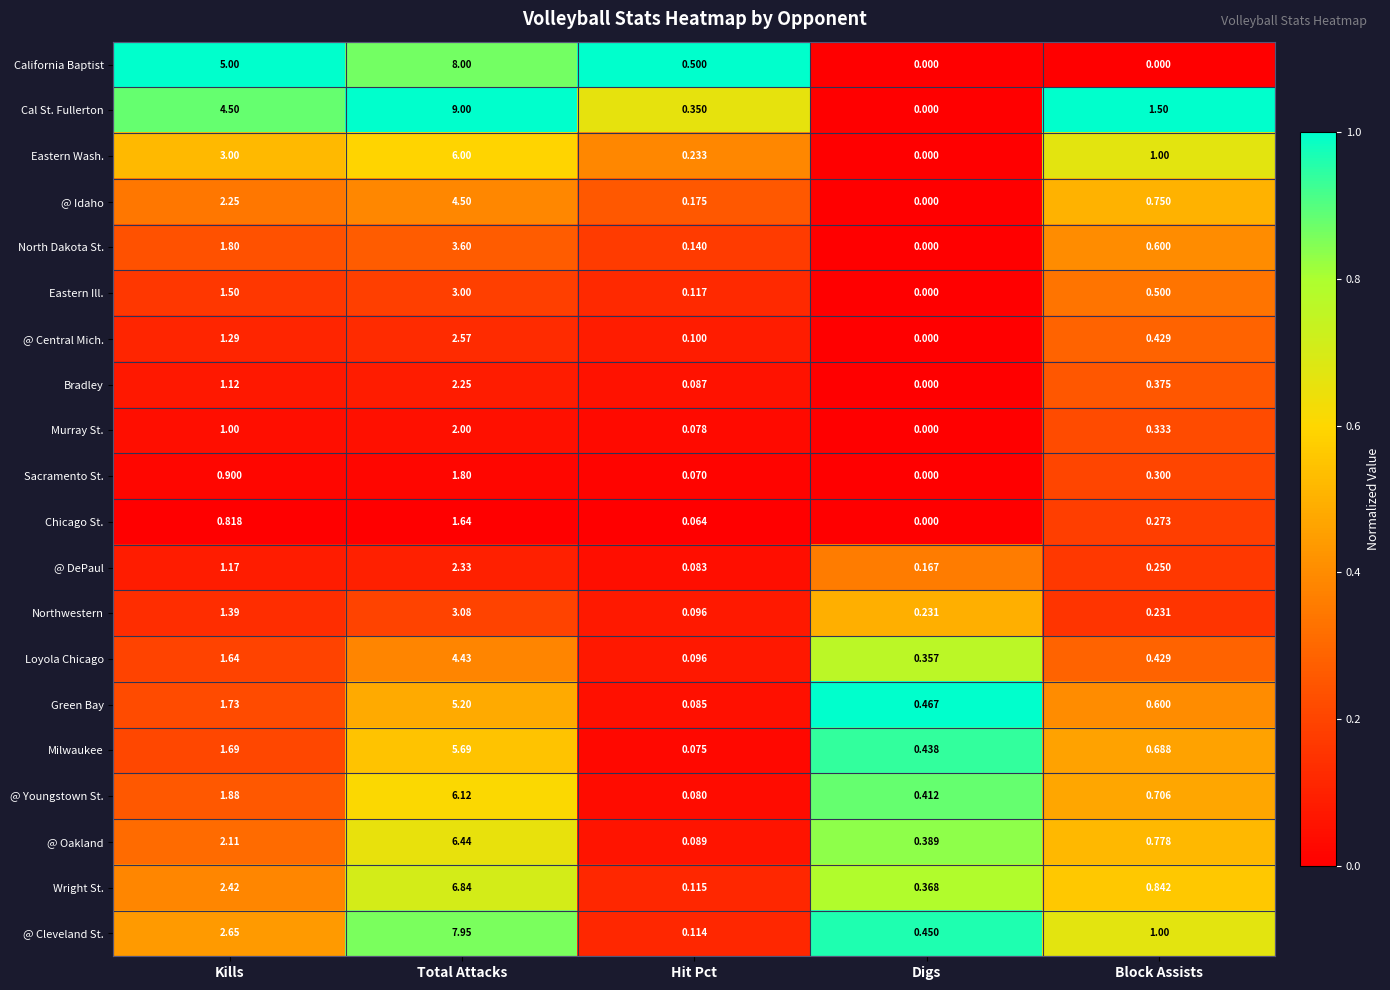

Which category has the highest value across all series?

Total Attacks